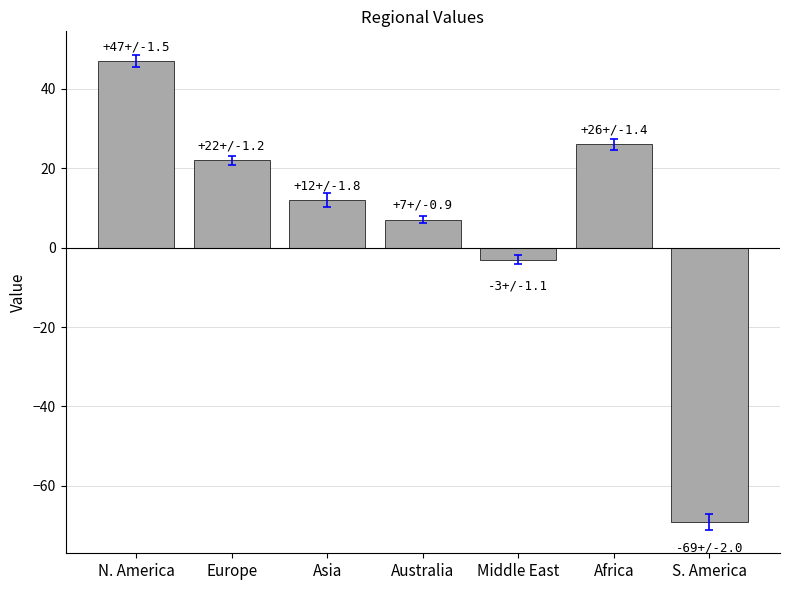

What is the difference between the values at N. America and Africa?

21